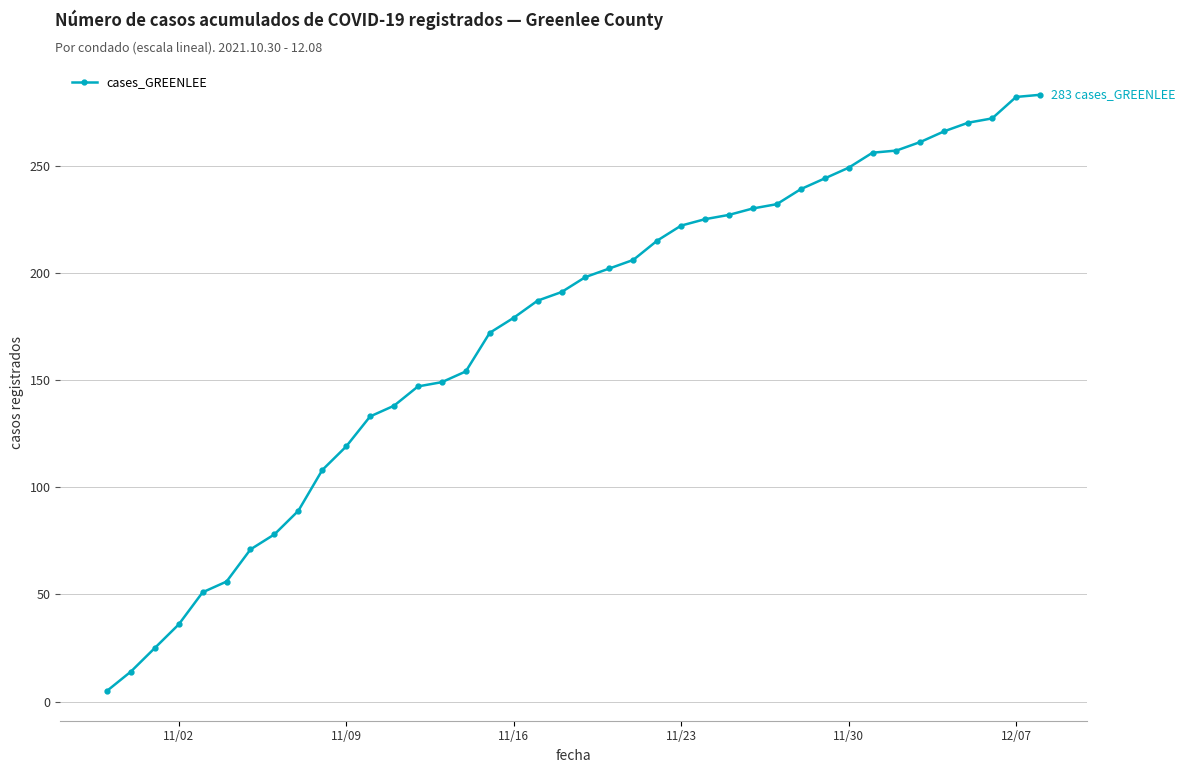

How many data points are less than 198?

20